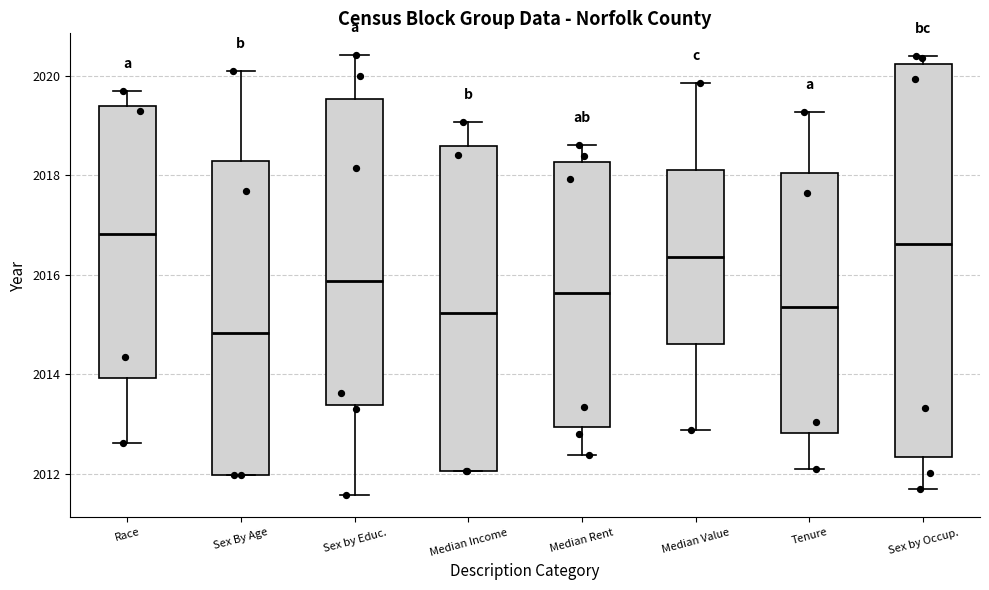

Reading left to right, transcribe this box plot: for each box, give where its median line is, the range the box spans, and where its two whiskers end, as read against the y-axis. The values are not printed on the chart, so give them approximately, as read against the axis.

Race: median 2016.8, box 2014.0 to 2019.4, whiskers 2012.6 to 2019.6
Sex By Age: median 2014.8, box 2012.0 to 2018.2, whiskers 2012.0 to 2020.0
Sex by Educ.: median 2015.8, box 2013.4 to 2019.6, whiskers 2011.6 to 2020.4
Median Income: median 2015.2, box 2012.0 to 2018.6, whiskers 2012.0 to 2019.0
Median Rent: median 2015.6, box 2013.0 to 2018.2, whiskers 2012.4 to 2018.6
Median Value: median 2016.4, box 2014.6 to 2018.2, whiskers 2012.8 to 2019.8
Tenure: median 2015.4, box 2012.8 to 2018.0, whiskers 2012.0 to 2019.2
Sex by Occup.: median 2016.6, box 2012.4 to 2020.2, whiskers 2011.6 to 2020.4